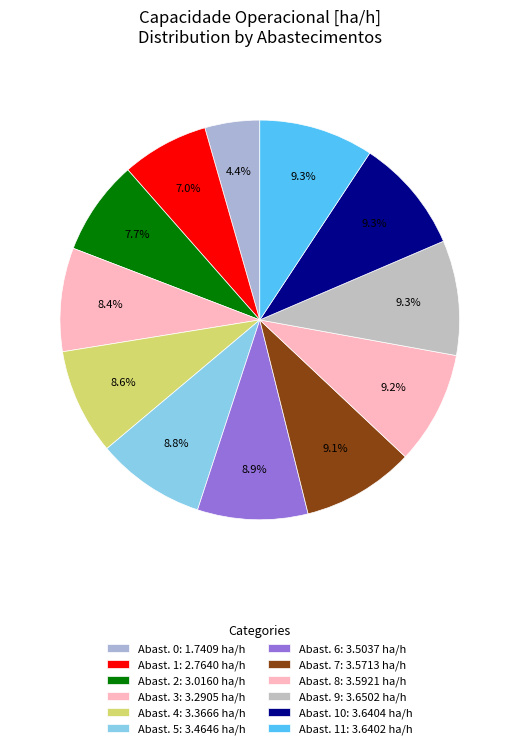

Count the number of slices in the pie.

12